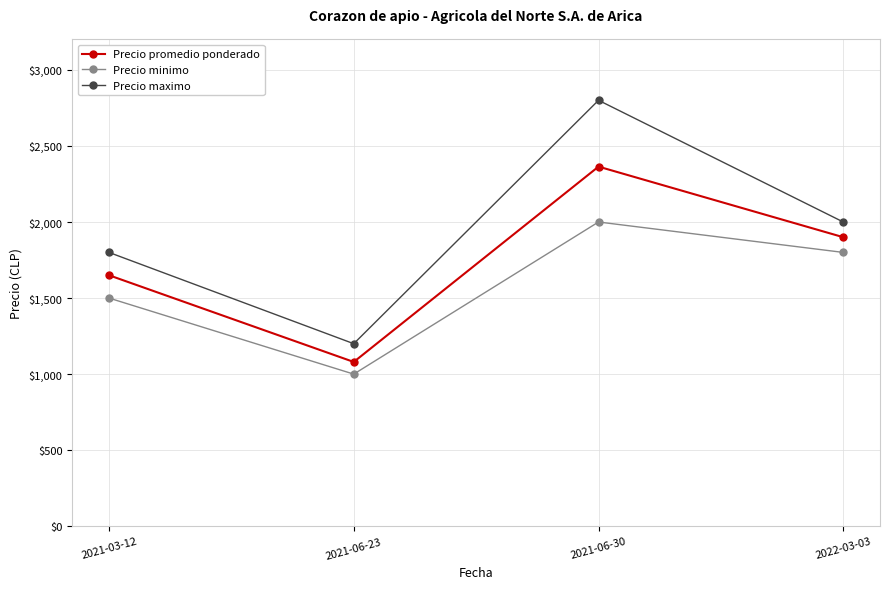

What is the value of the Precio minimo point at the 4th from the left?

1800